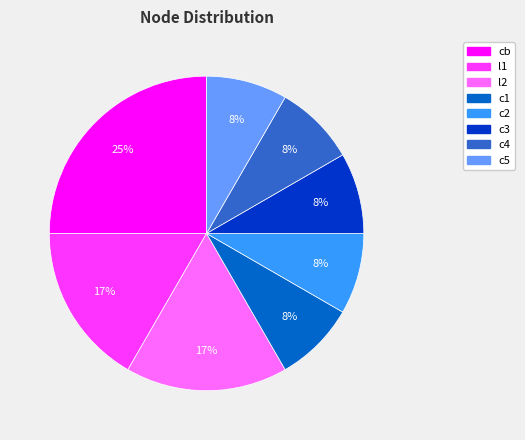

Is it true that c1 is 22% of the pie?

False